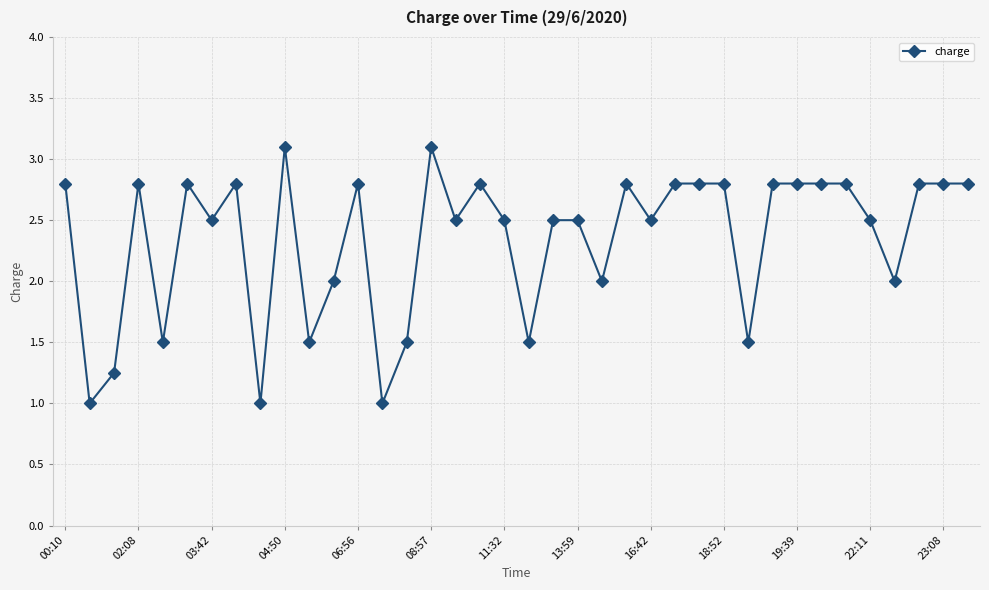

True or false: there are more than 2 points higher than both neighbors.

True